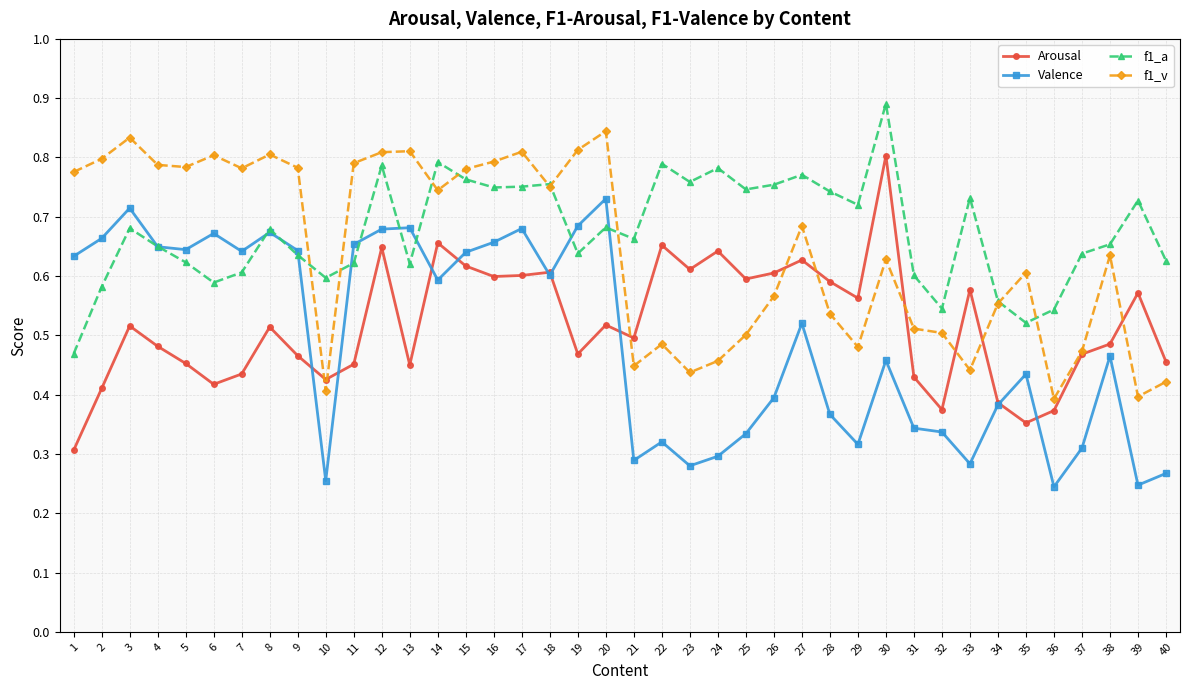

Between 10 and 16, which series saw the biggest shift?

Valence